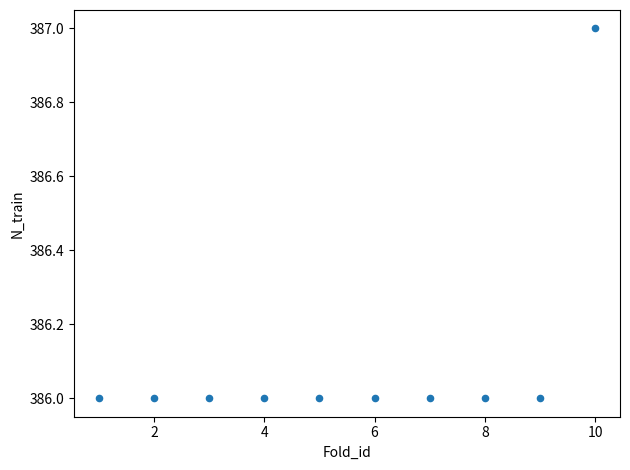

What is the average X value?

6